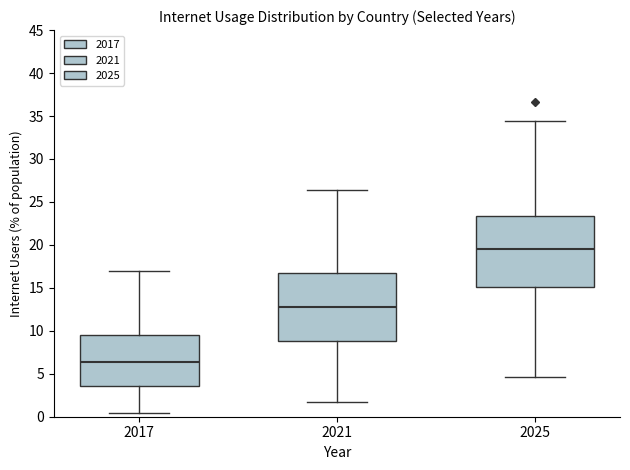

Which box's median line is the highest?

2025